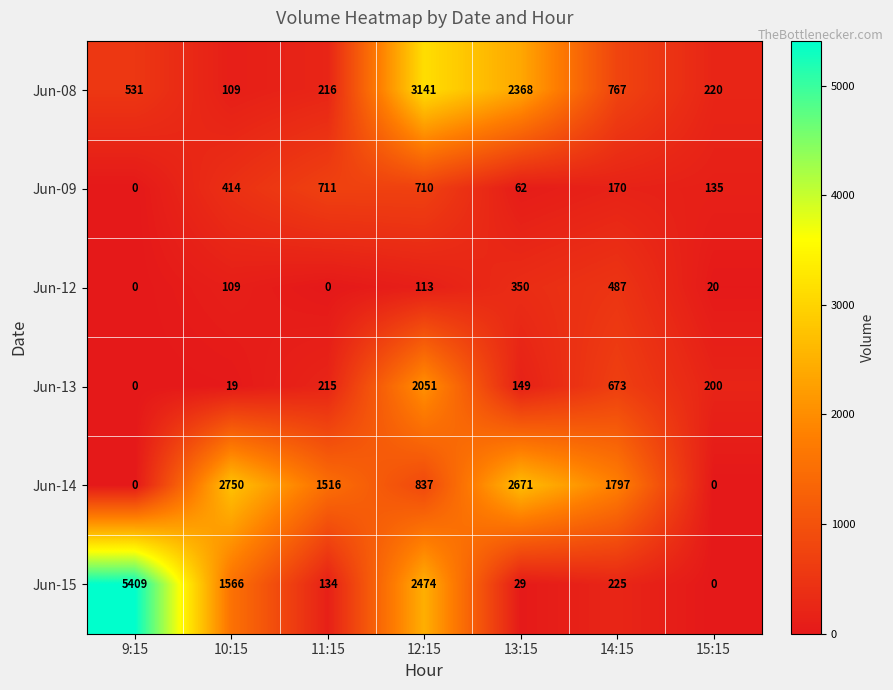

Which series has the widest spread of values?

Jun-15